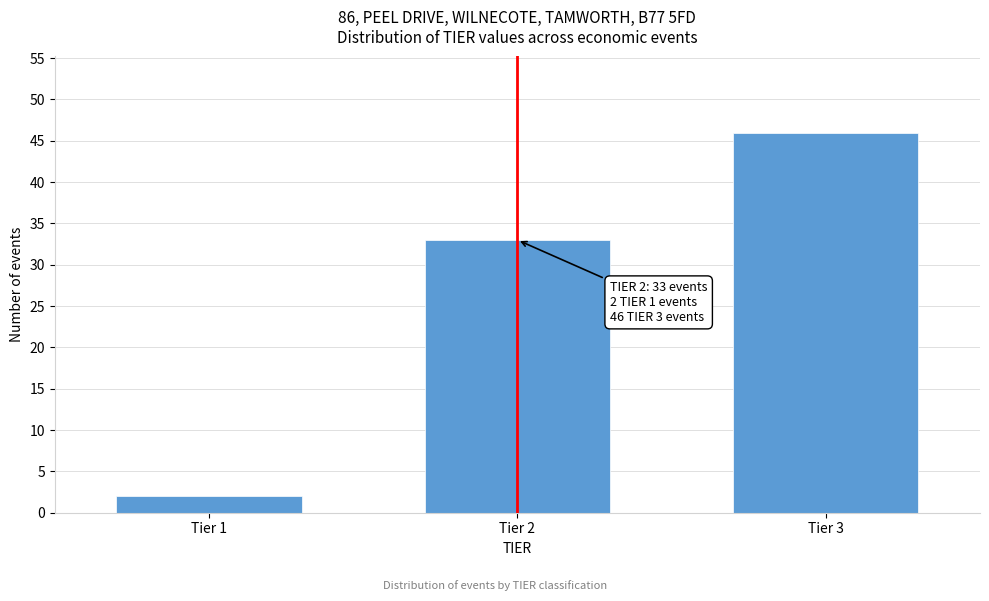

Reading right to left, list all the values displayed in this chart.

Tier 3=46	Tier 2=33	Tier 1=2